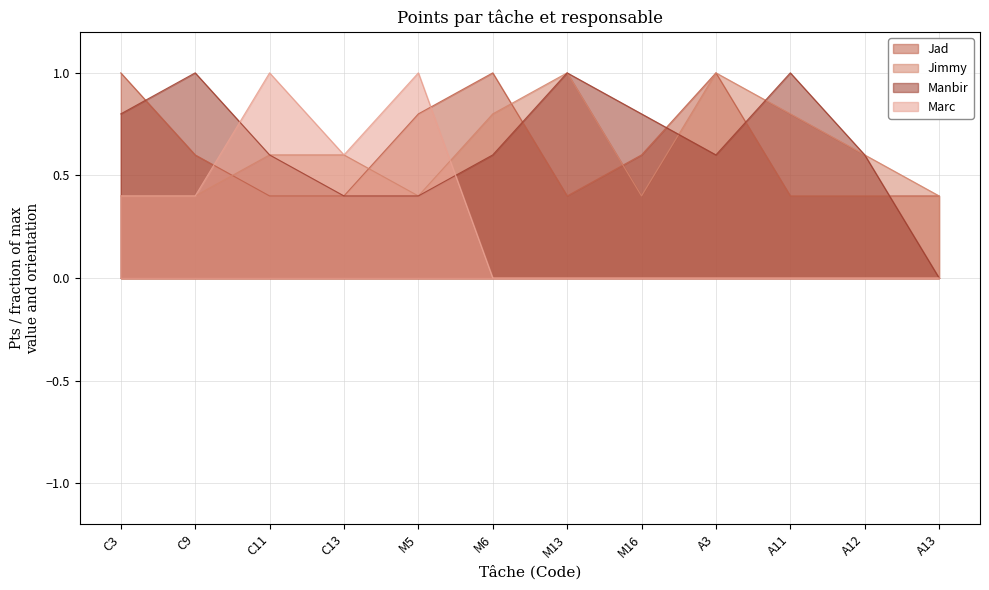

The value of Jad at C11 is 0.4. True or false?

True